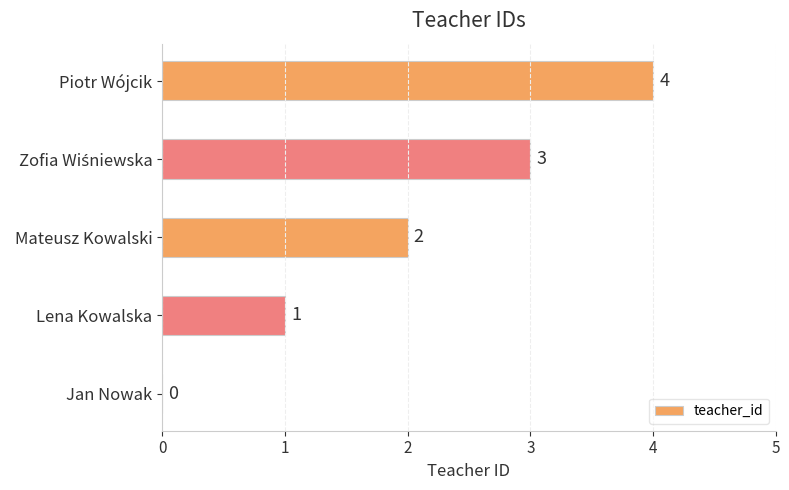

Which category has the highest value across all series?

Piotr Wójcik